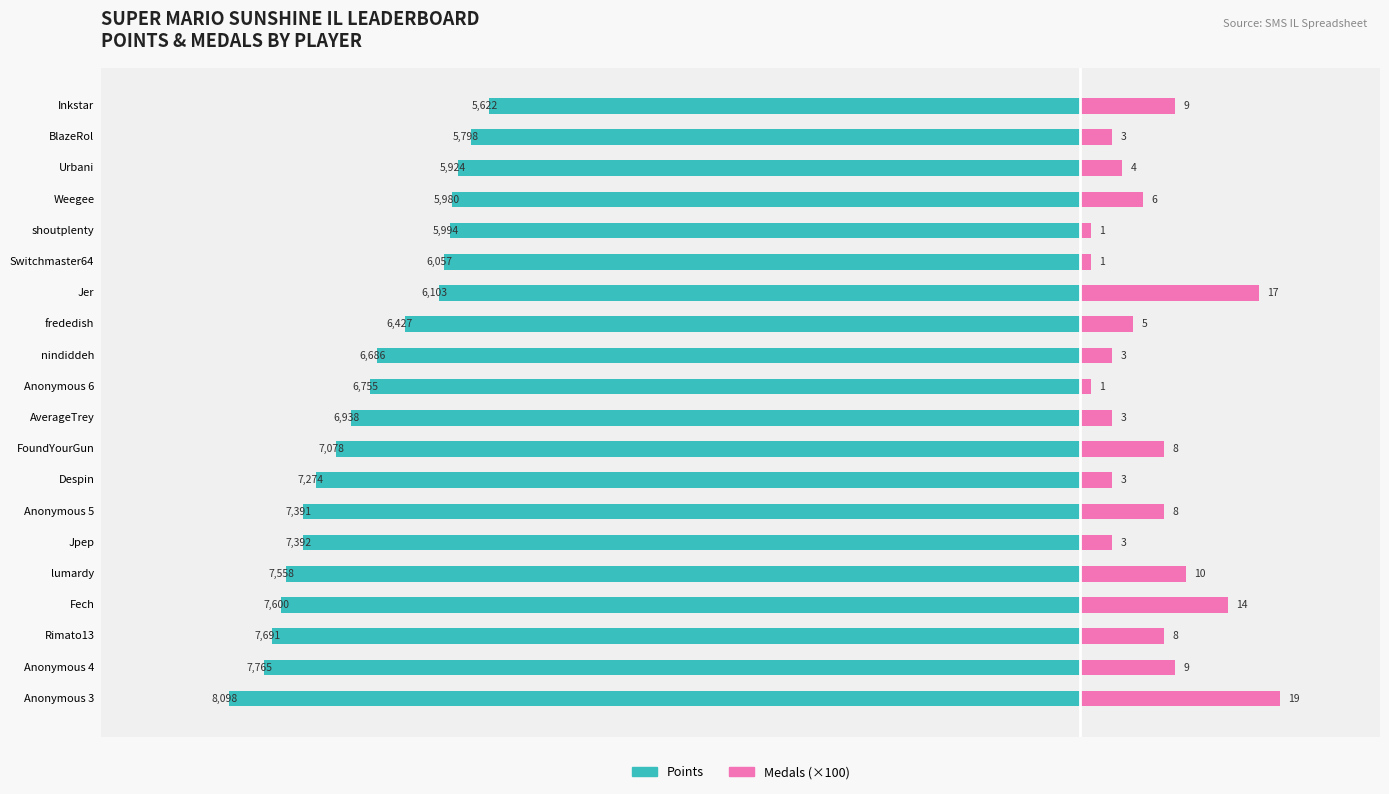

What is the difference between the maximum and minimum values in the Points series?

2476